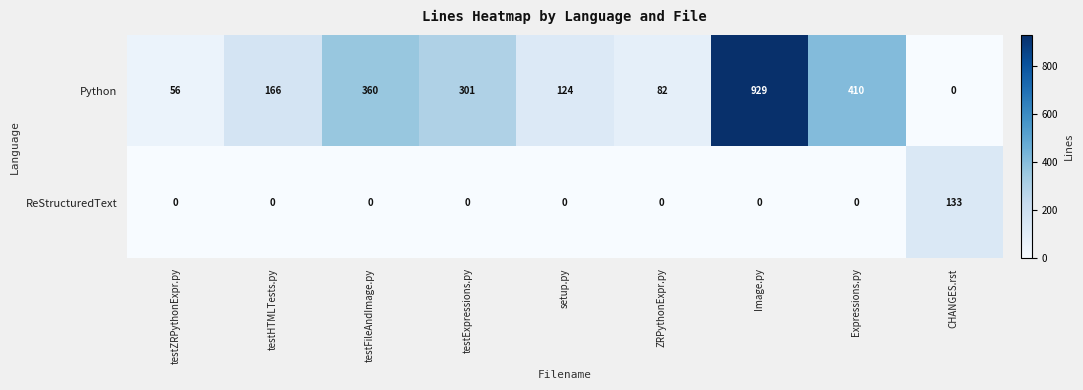

Is it true that ReStructuredText equals -49 at testExpressions.py?

False